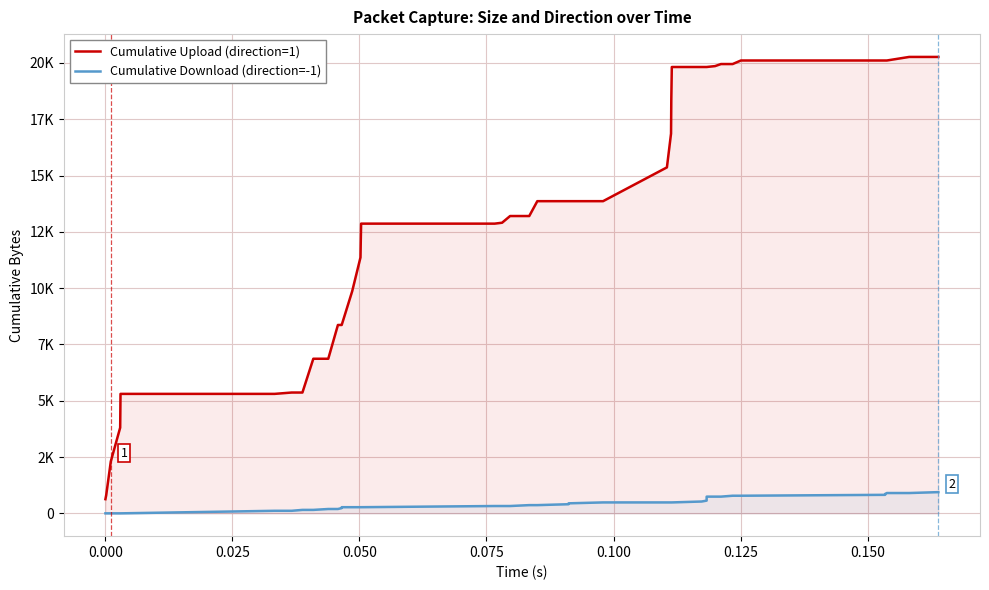

Does the chart display data point markers on the line(s)?

No